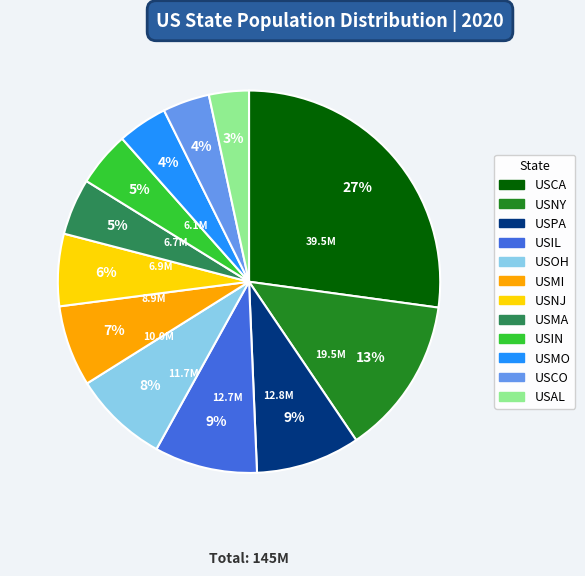

Do USMA and USMO together represent more than half of the pie?

No